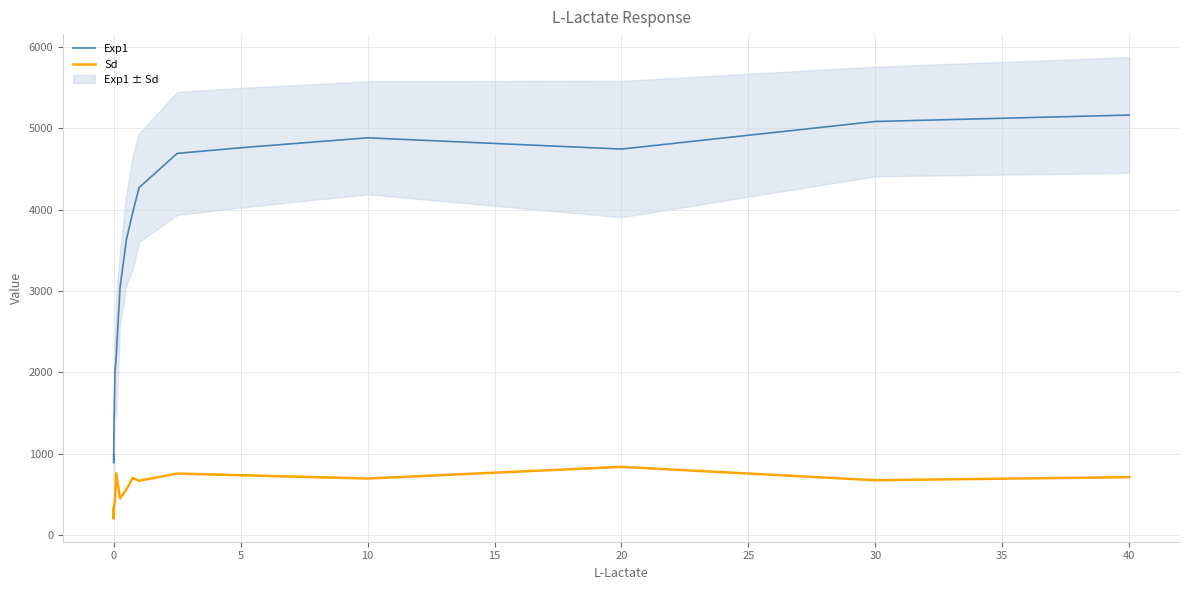

How many lines are shown in the chart?

2